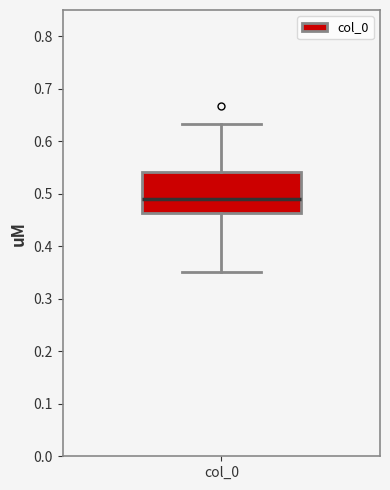

Read this box plot against the y-axis: the position of the median line, the range covered by the box, and the ends of both whiskers. The values are not printed on the chart, so give them approximately, as read against the axis.

median 0.49, box 0.46 to 0.54, whiskers 0.35 to 0.63